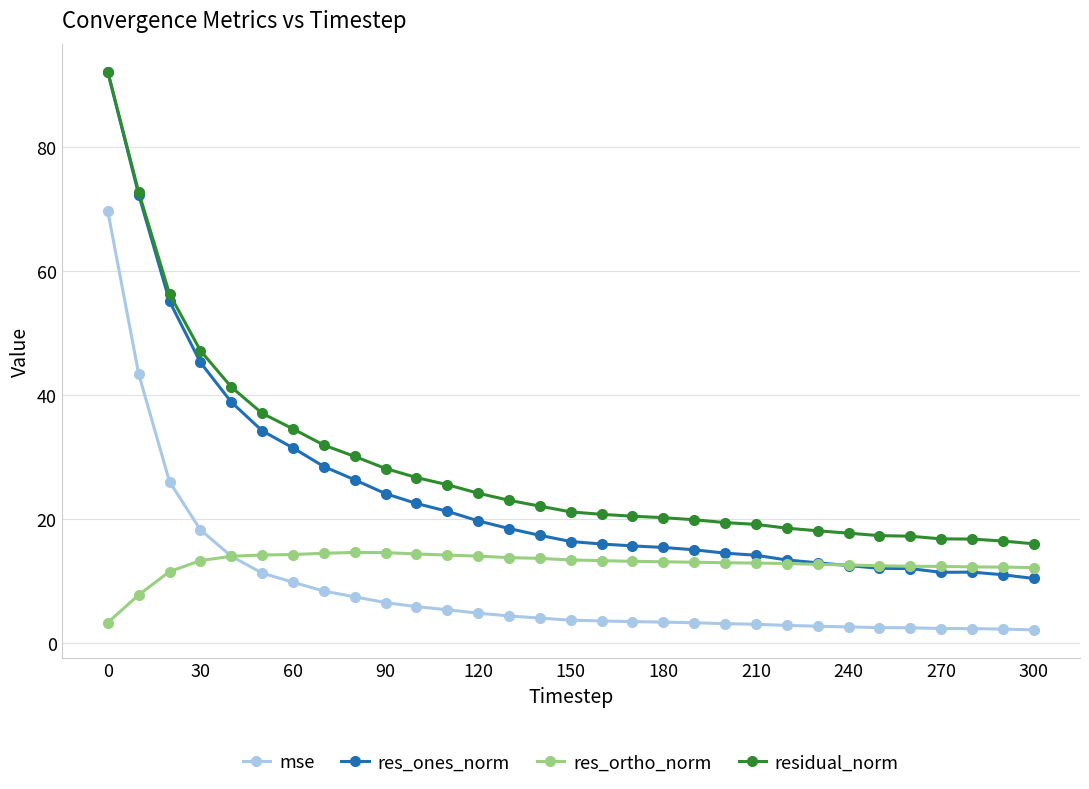

What is the sum of all res_ones_norm values?

761.5